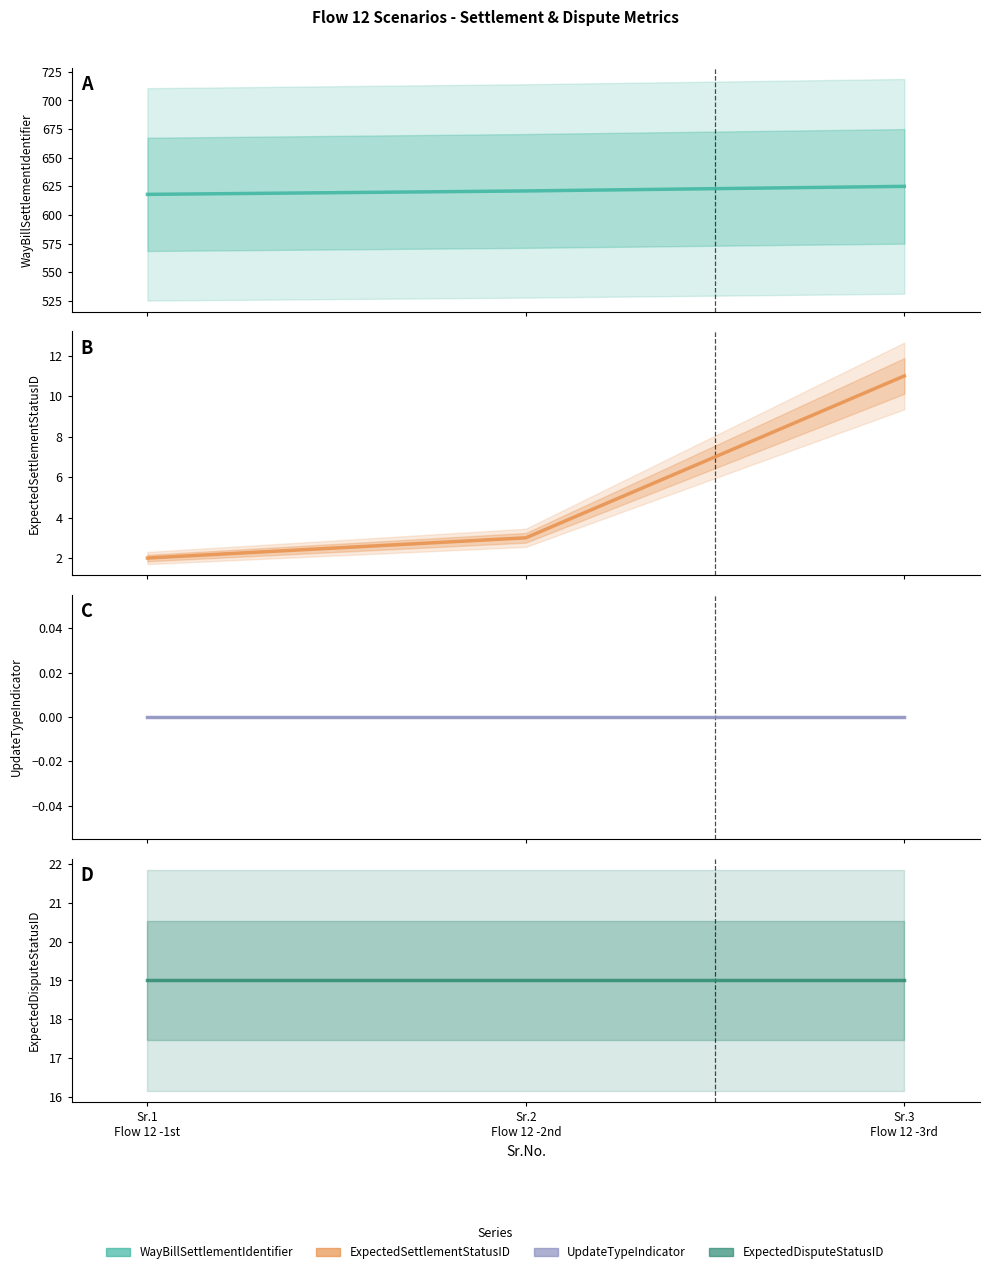

Which series has the largest range (max minus min)?

ExpectedSettlementStatusID